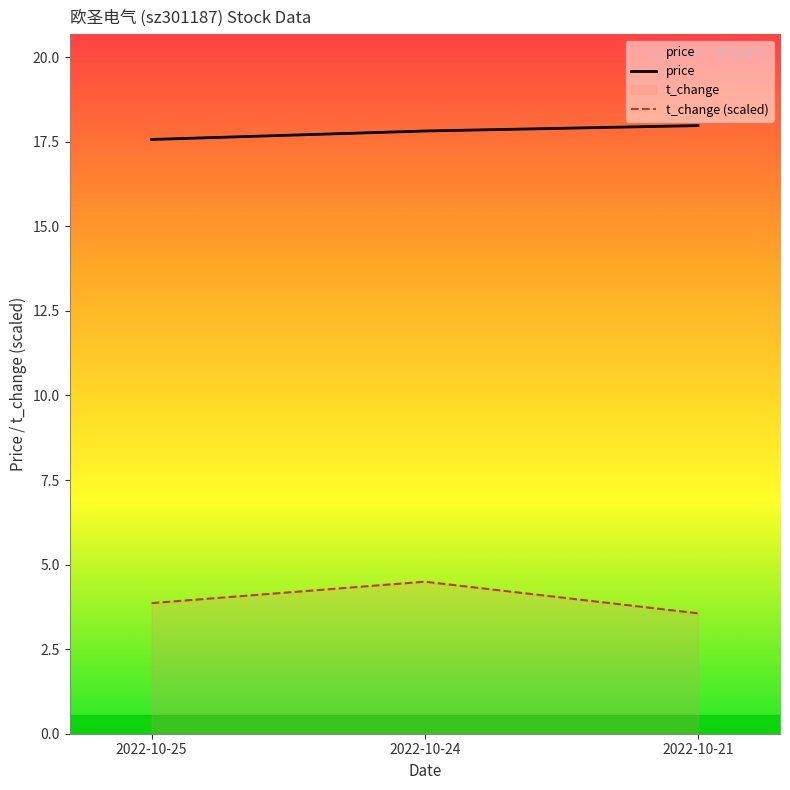

What are all the series names shown in the legend?

price, t_change (scaled)